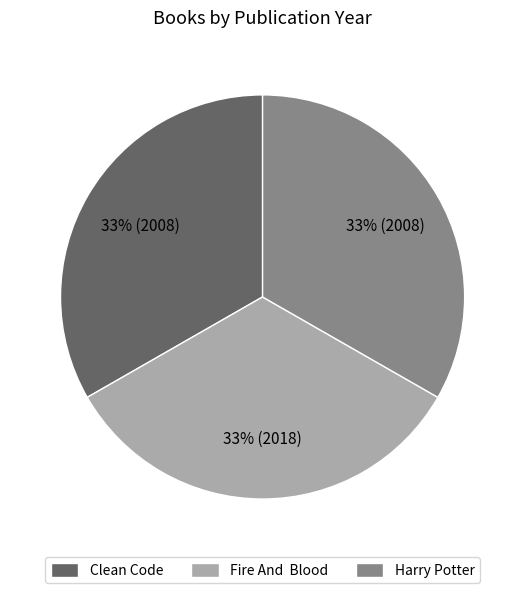

Does any single category account for the majority?

No